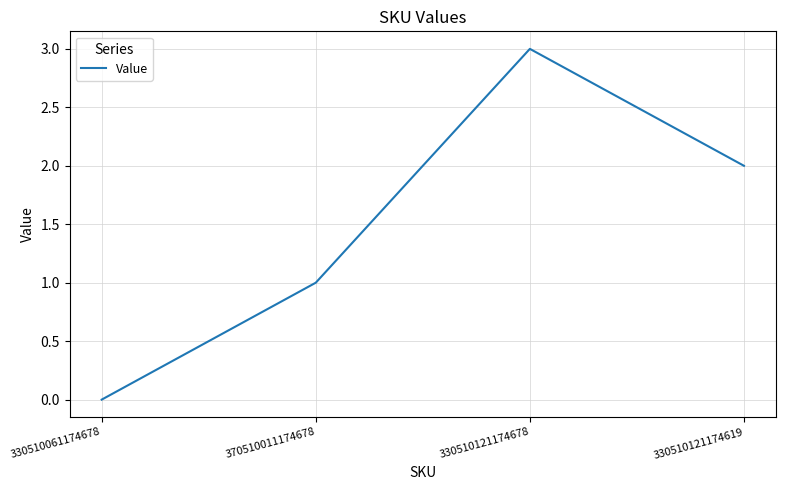

How many categories are shown in the chart?

4